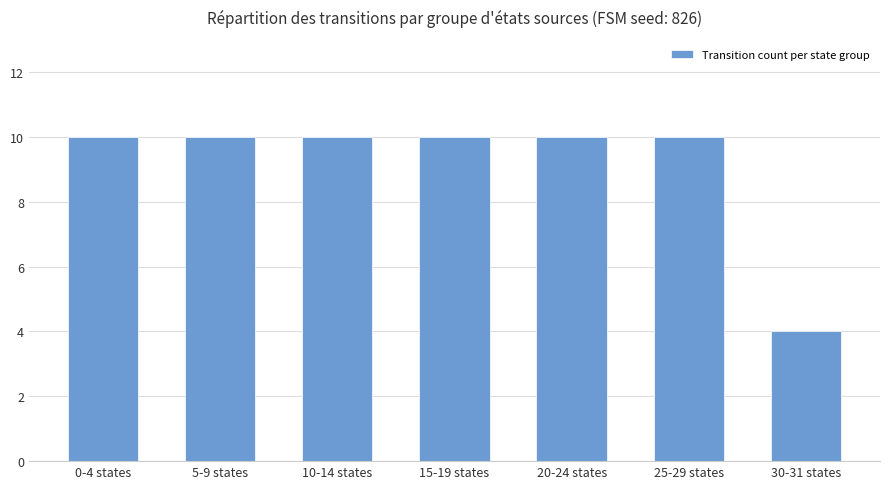

Are the bars grouped side by side (vs. stacked)?

No